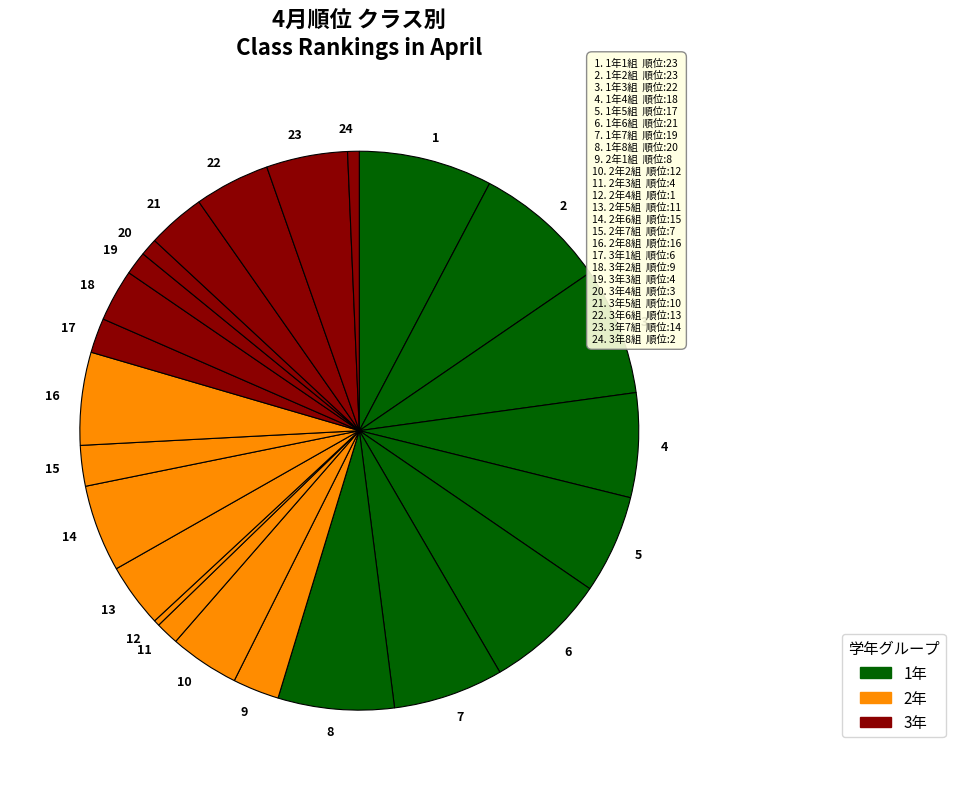

Is it true that 14 is 11% of the pie?

False